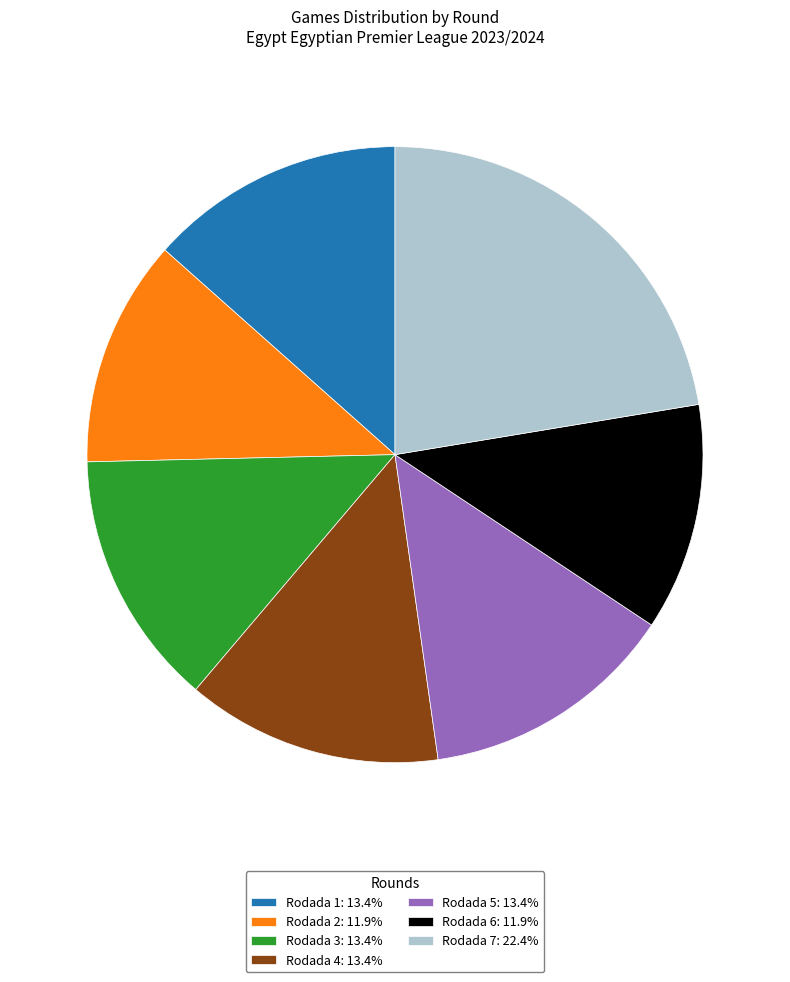

Is there any slice that represents more than half of the pie?

No